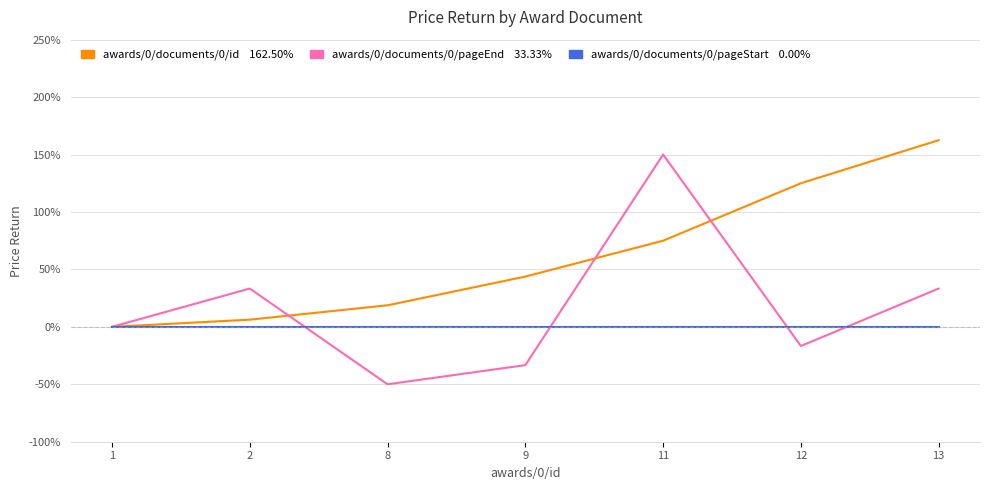

What is the maximum value shown in the chart?

162.5